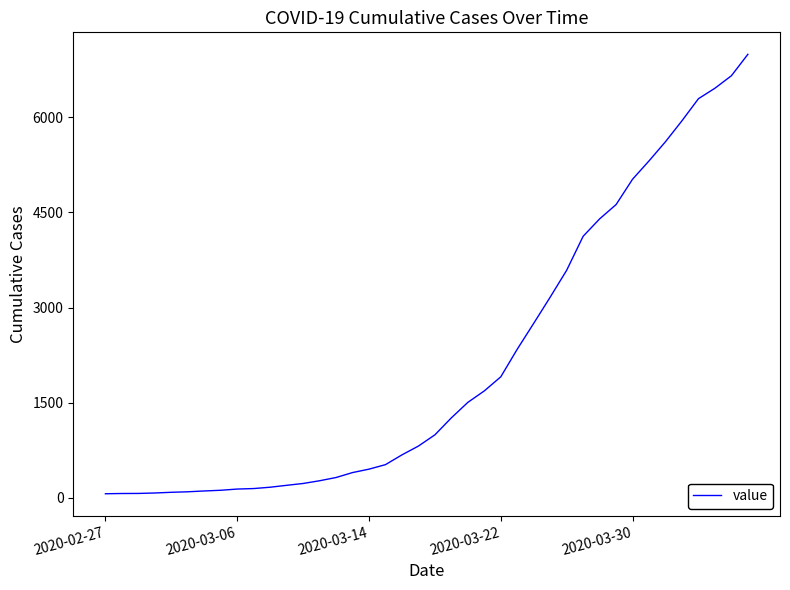

What is the maximum value shown in the chart?

6995